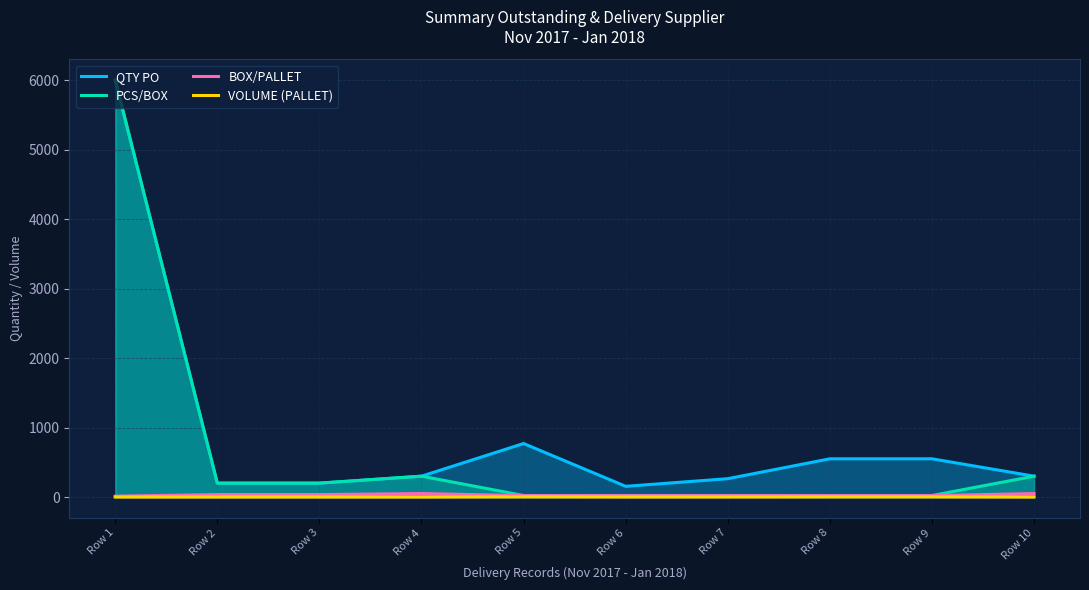

At which category does VOLUME (PALLET) reach its first local peak?

Row 5